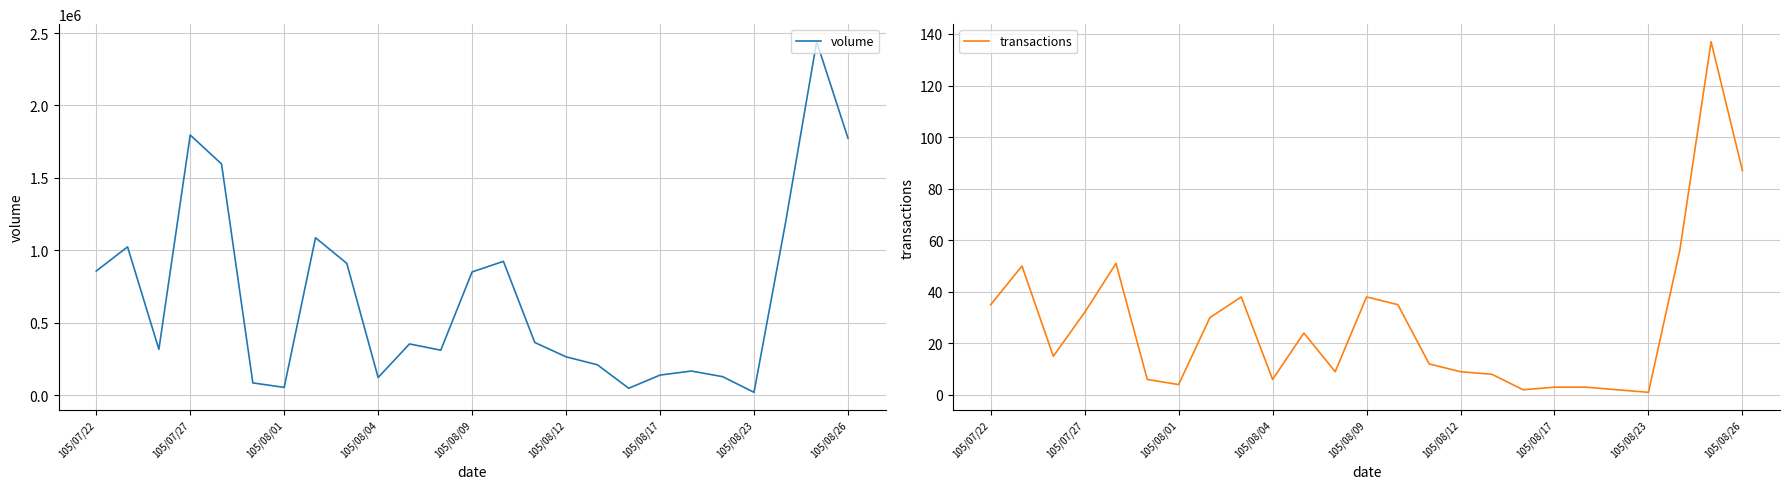

What is the maximum value for volume?

2440000